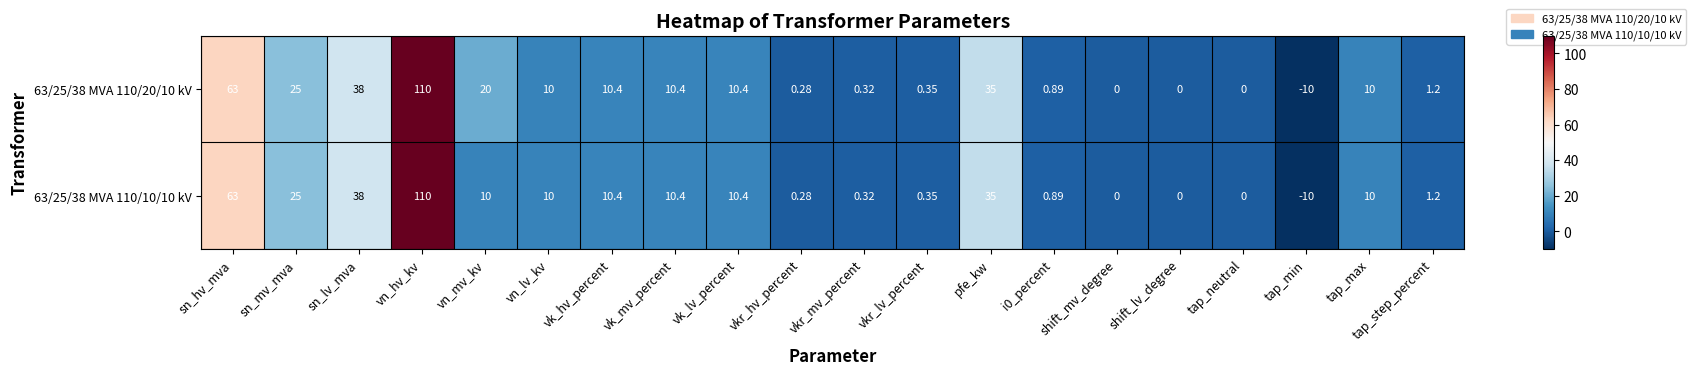

Is the value of 63/25/38 MVA 110/20/10 kV at vk_hv_percent greater than the value of 63/25/38 MVA 110/10/10 kV at vkr_hv_percent?

Yes